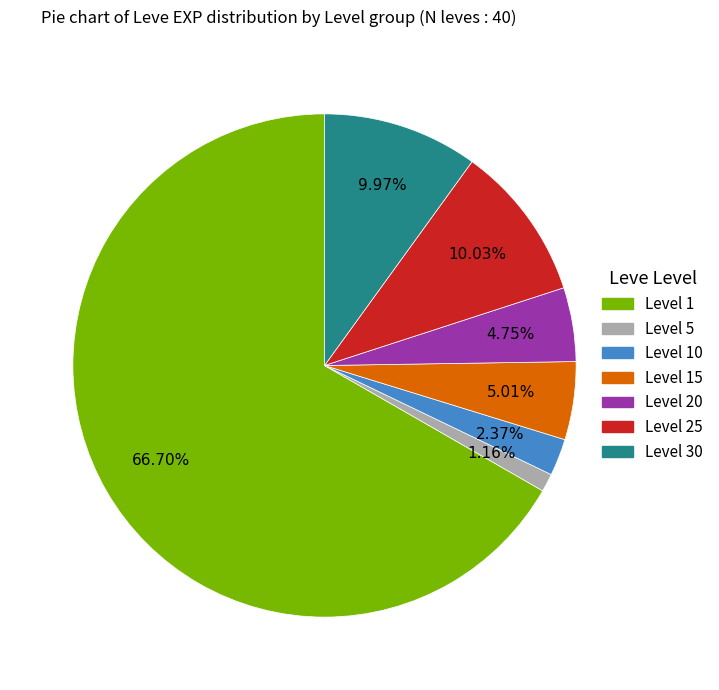

Does any single category account for the majority?

Yes